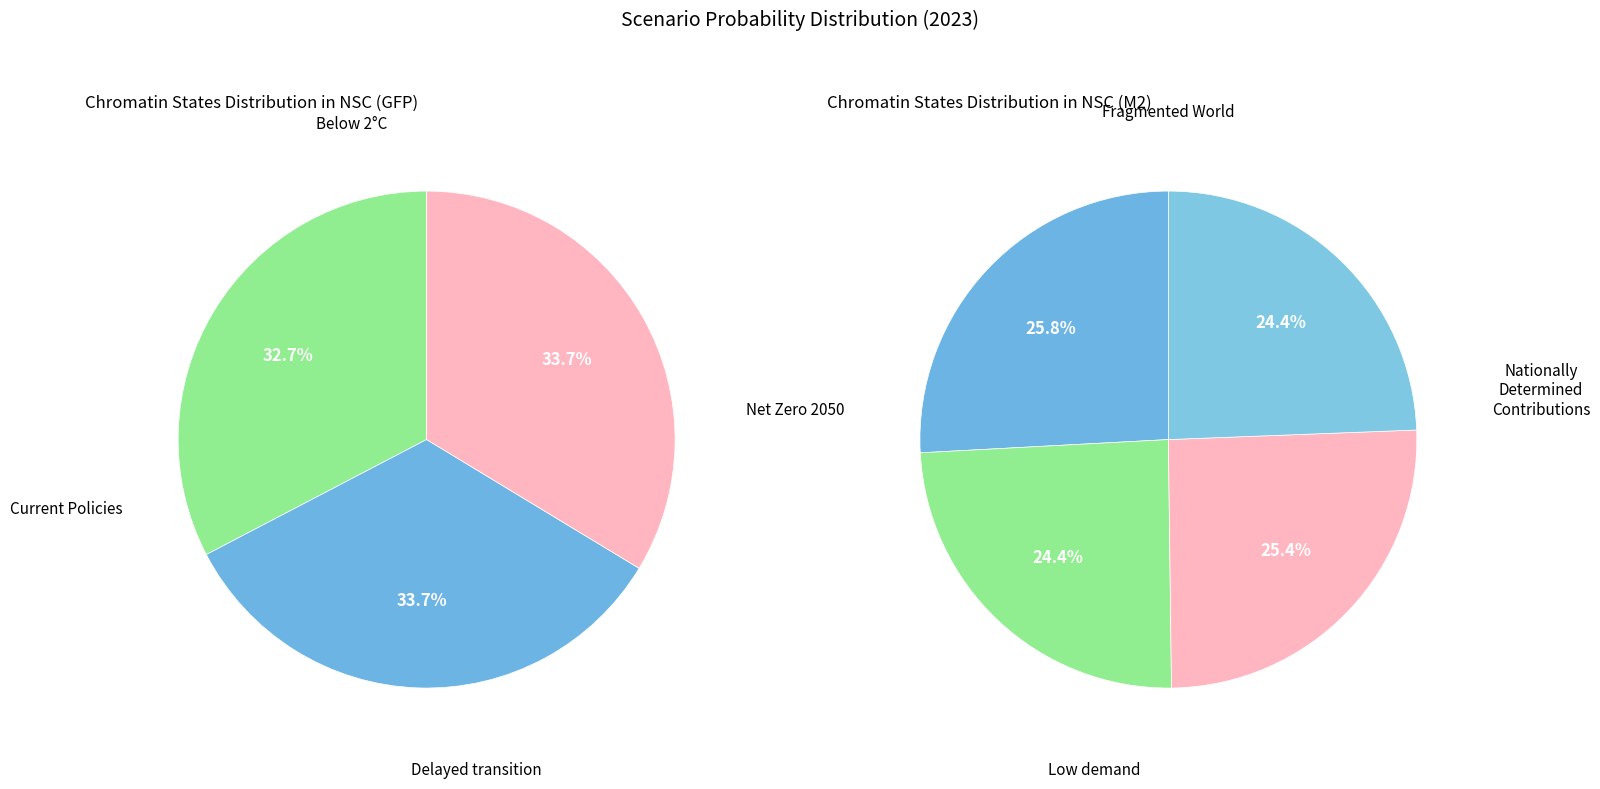

Is it true that Delayed transition is 21% of the pie?

False